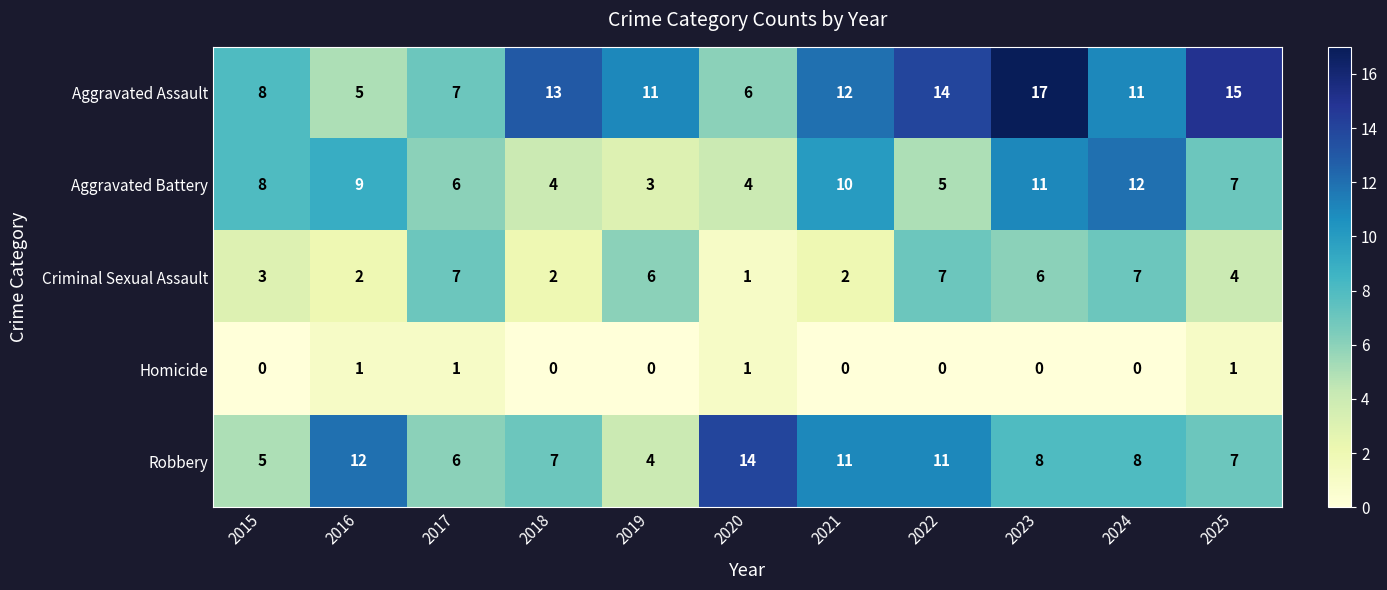

The value of Criminal Sexual Assault at 2025 is 4. True or false?

True